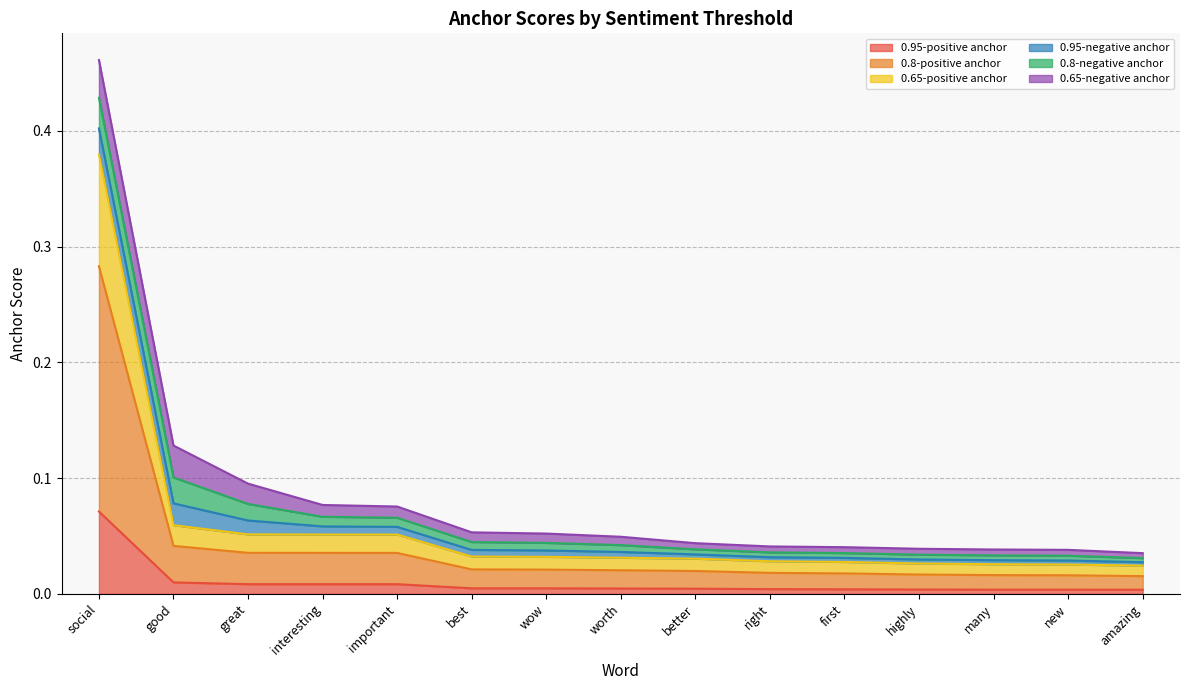

What position from the right is first?

5